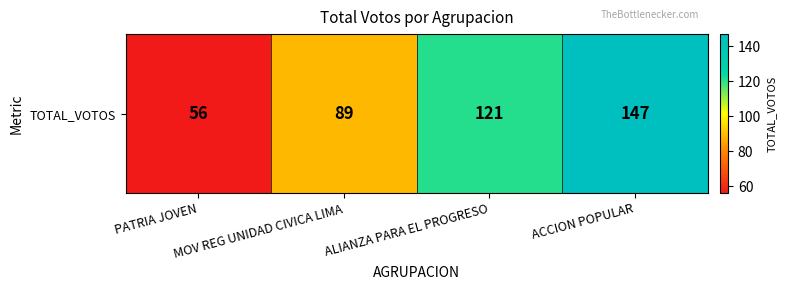

What is the difference between the values at PATRIA JOVEN and ALIANZA PARA EL PROGRESO?

65